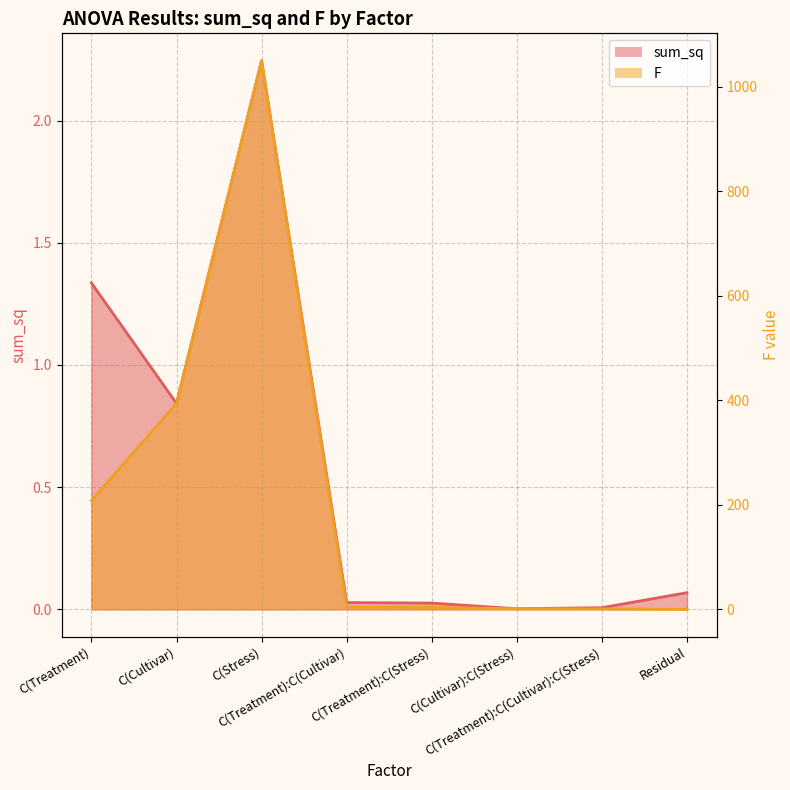

True or false: sum_sq has more than 1 points higher than both neighbors.

False